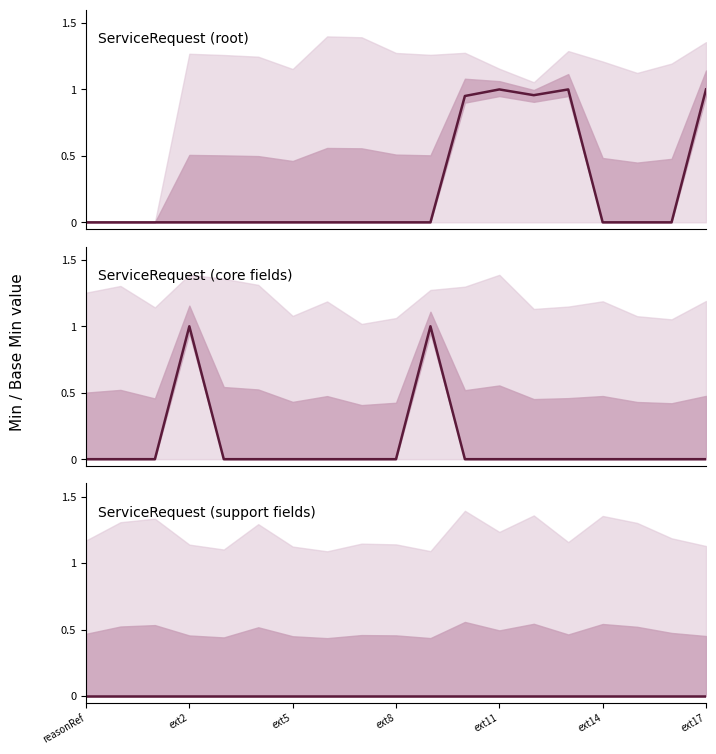

The base_min_values series shows 1 at 28. True or false?

False